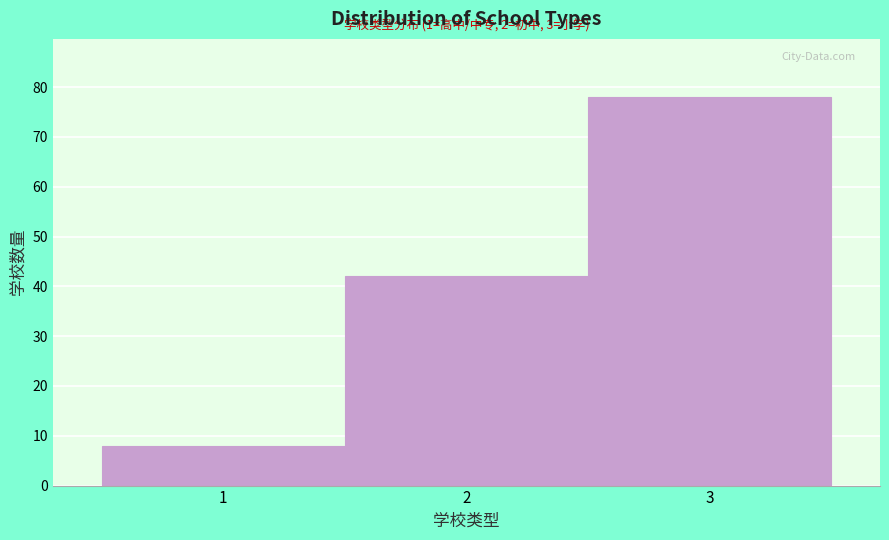

Reading left to right, extract all data points from this chart.

1=8	2=42	3=78